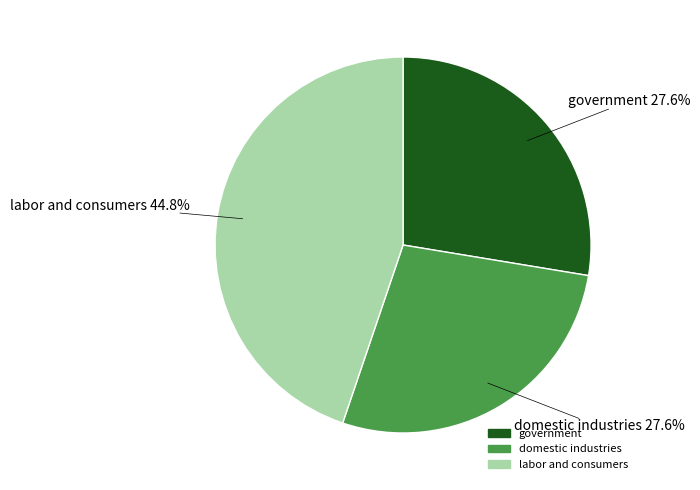

Does any single category account for the majority?

No